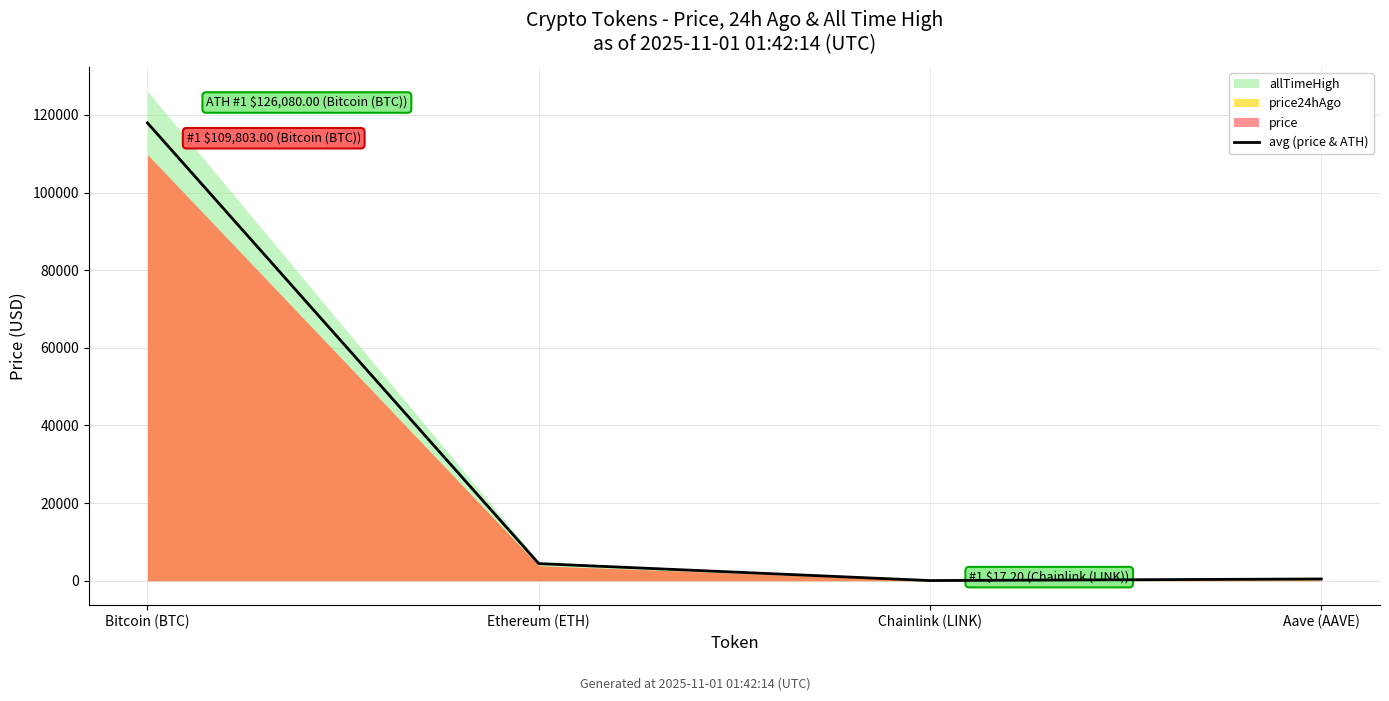

What is the sum of the values at Aave (AAVE) and Chainlink (LINK)?

479.5